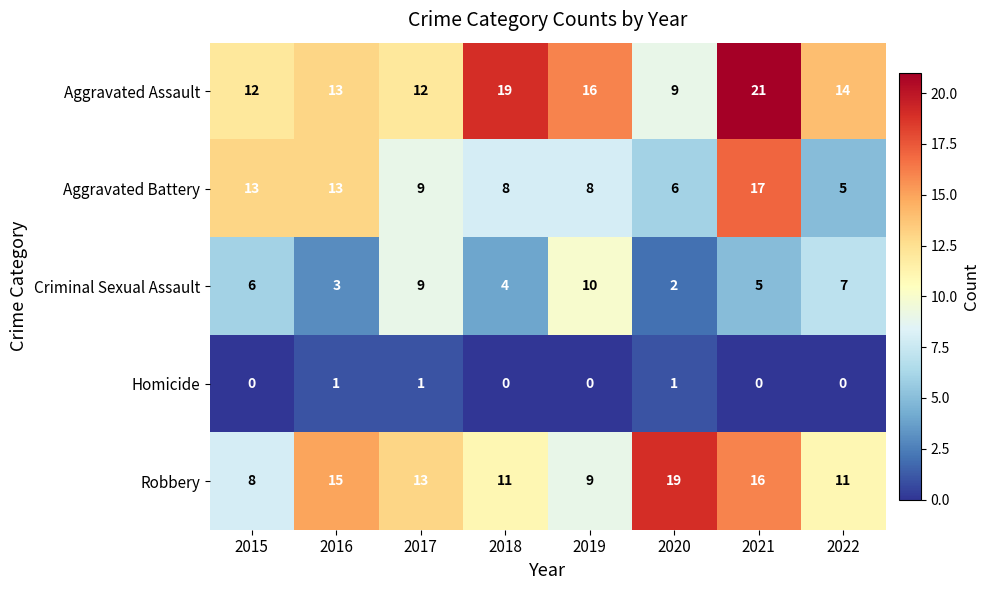

The value of Aggravated Battery at 2016 is 20. True or false?

False